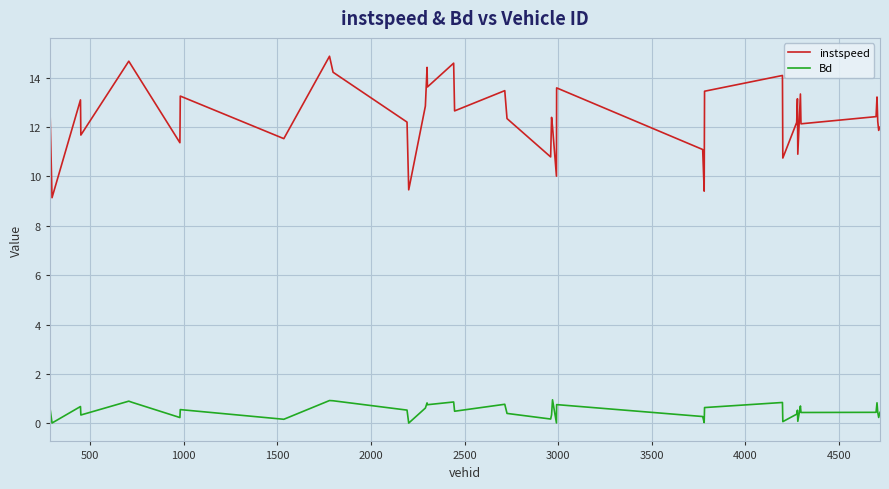

Which series has the largest range (max minus min)?

instspeed